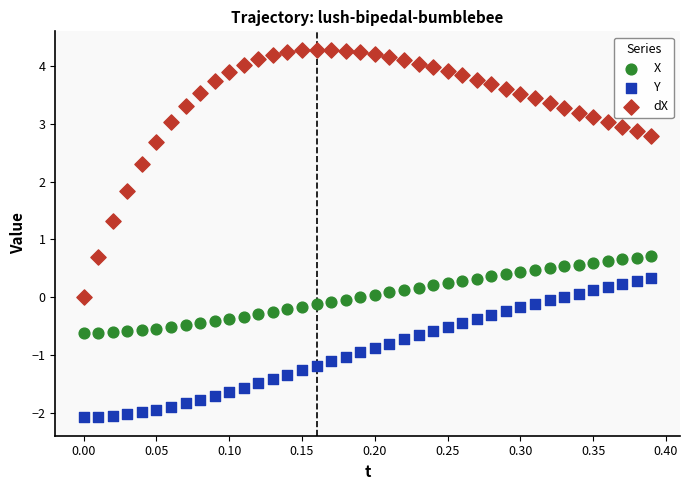

In the dX series, what Y value is closest to 2?

1.8